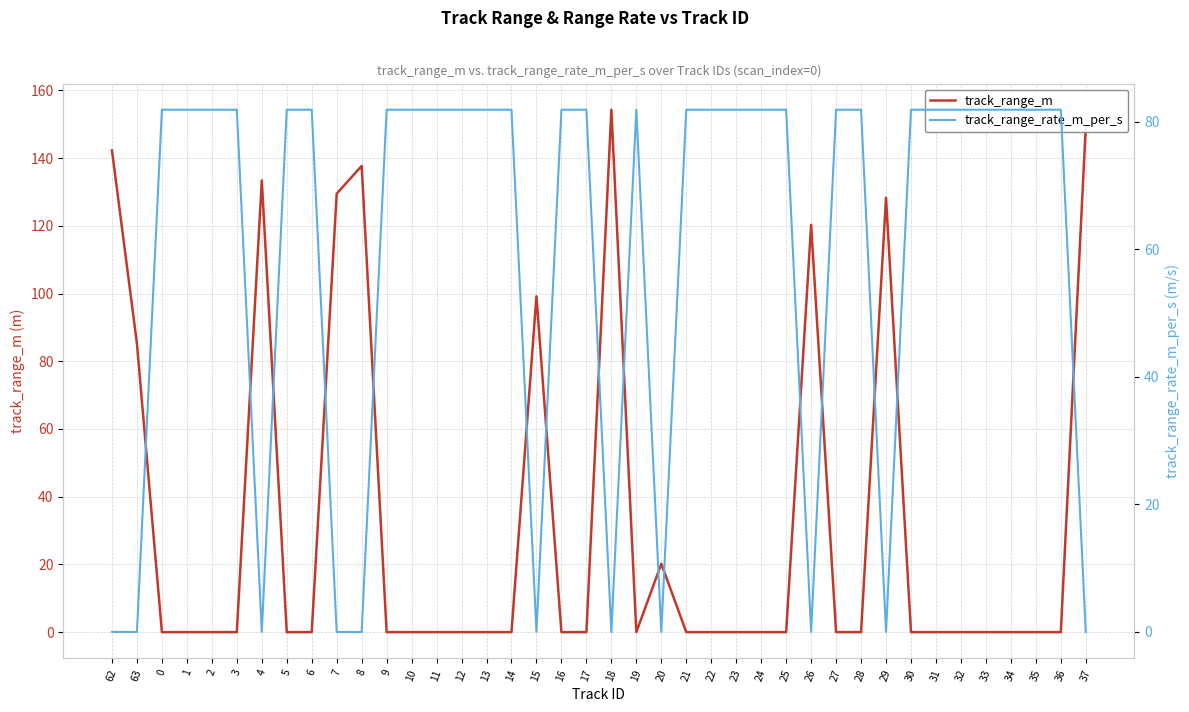

How many positive values does the track_range_m series have?

11